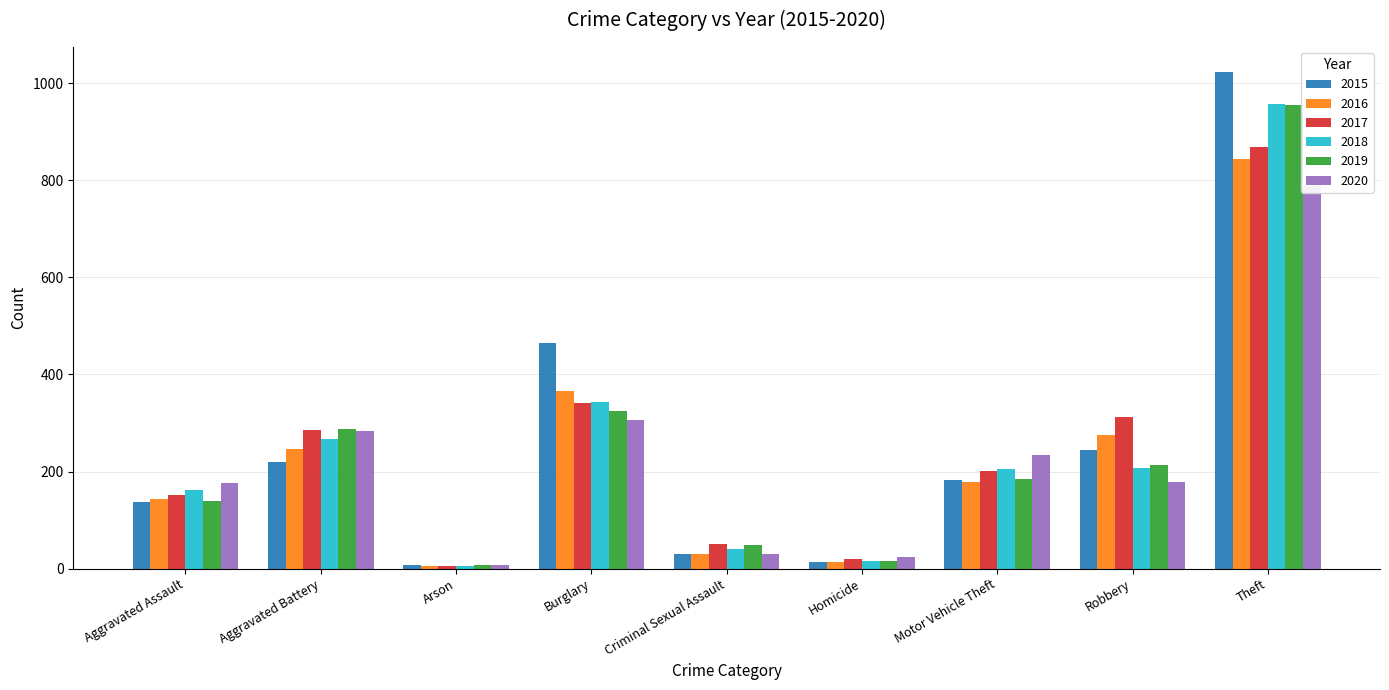

Rank the categories by 2019 value from lowest to highest.

Arson, Homicide, Criminal Sexual Assault, Aggravated Assault, Motor Vehicle Theft, Robbery, Aggravated Battery, Burglary, Theft